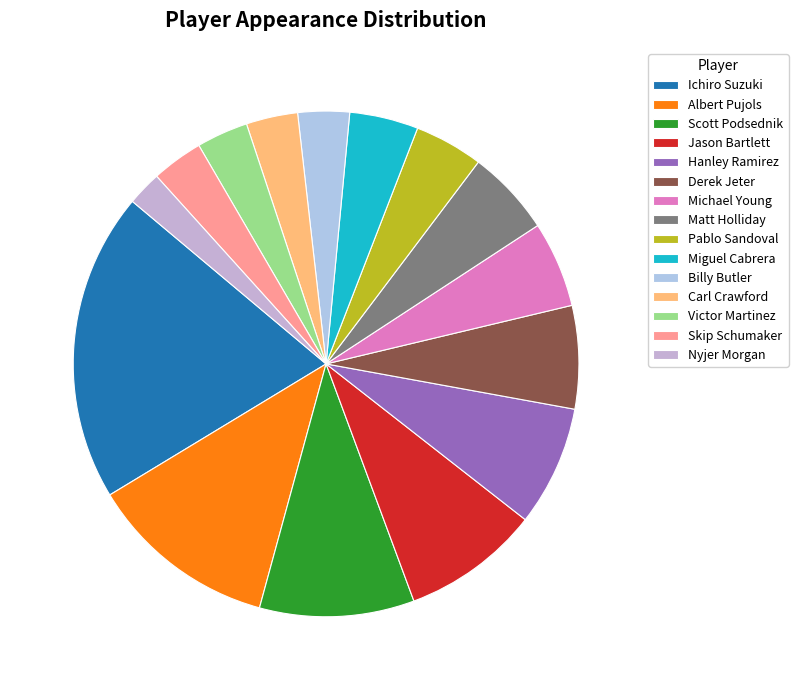

Count the number of slices in the pie.

15